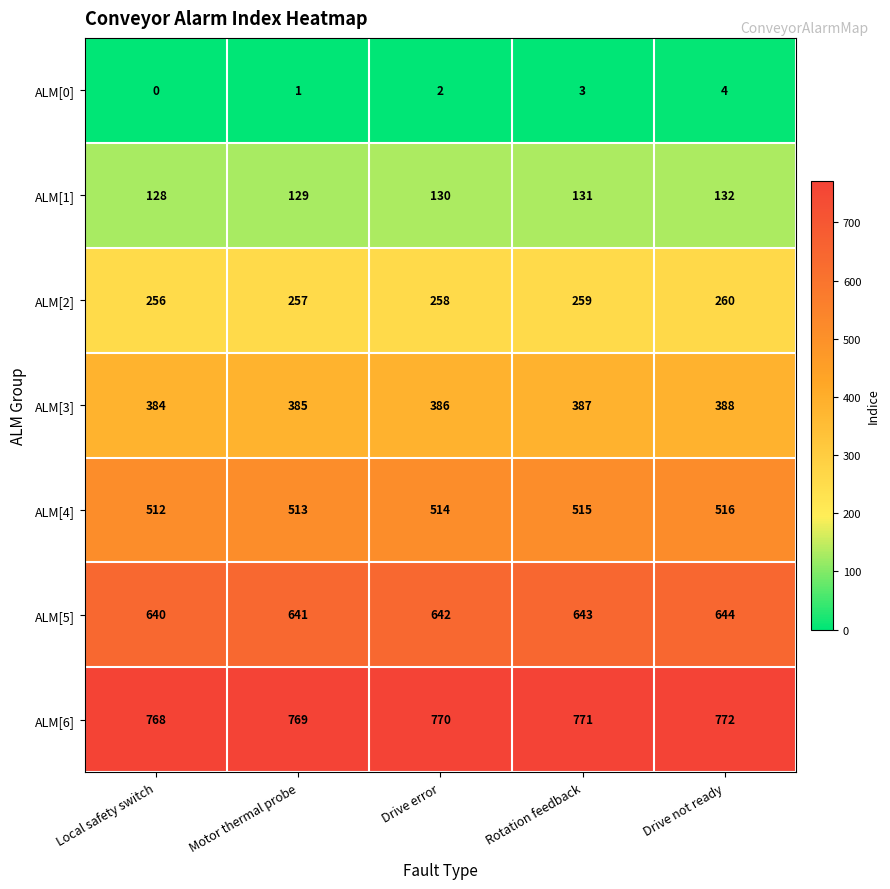

At which label does ALM[5] reach its peak?

Drive not ready